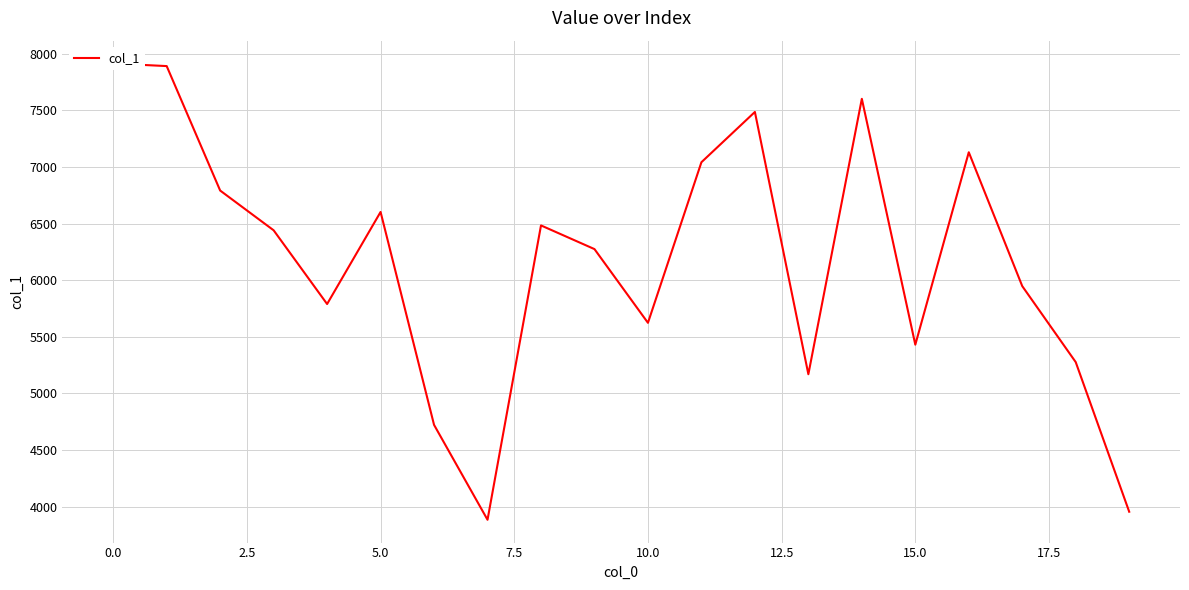

How many lines are shown in the chart?

1